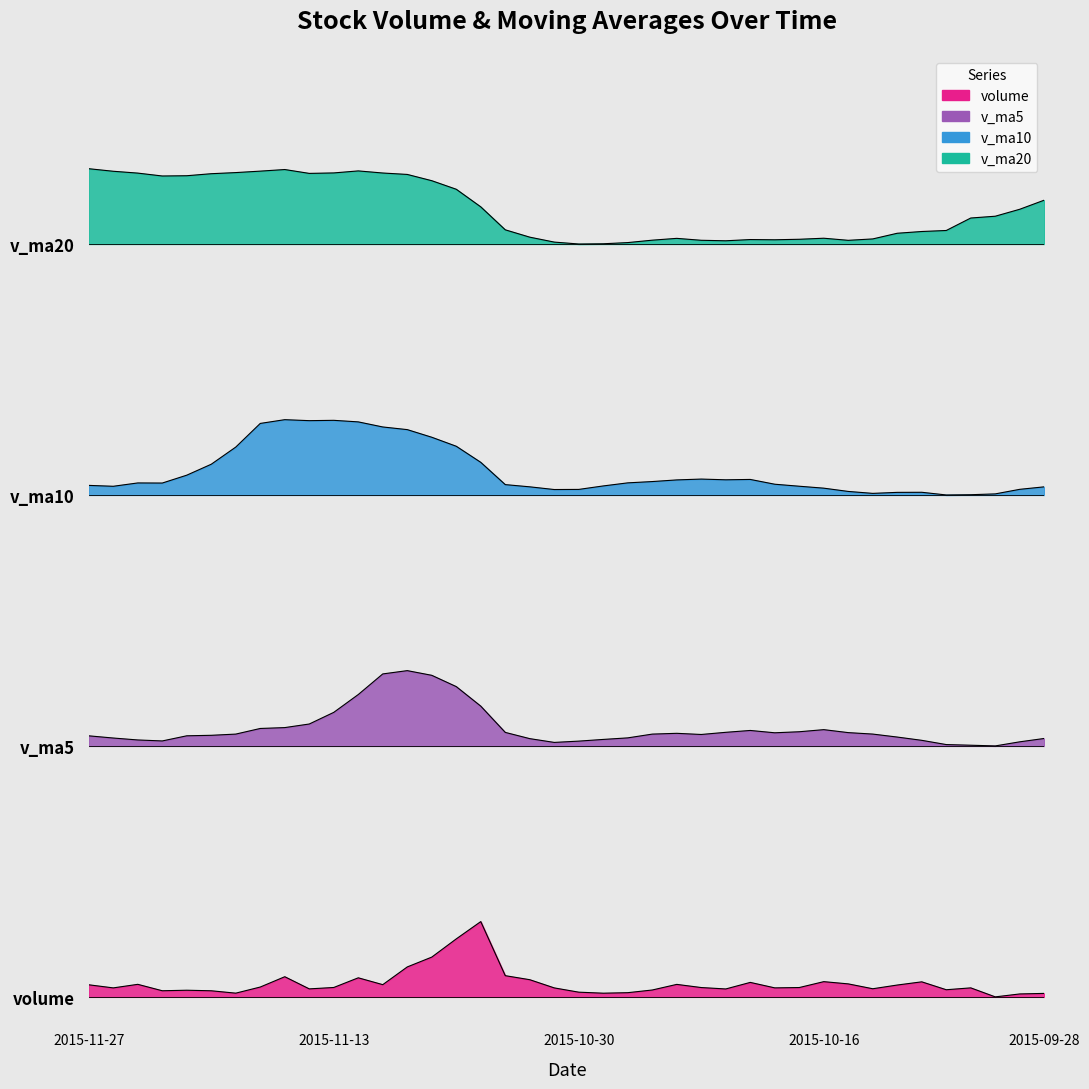

What is the average value of the v_ma10 series?

167643.1